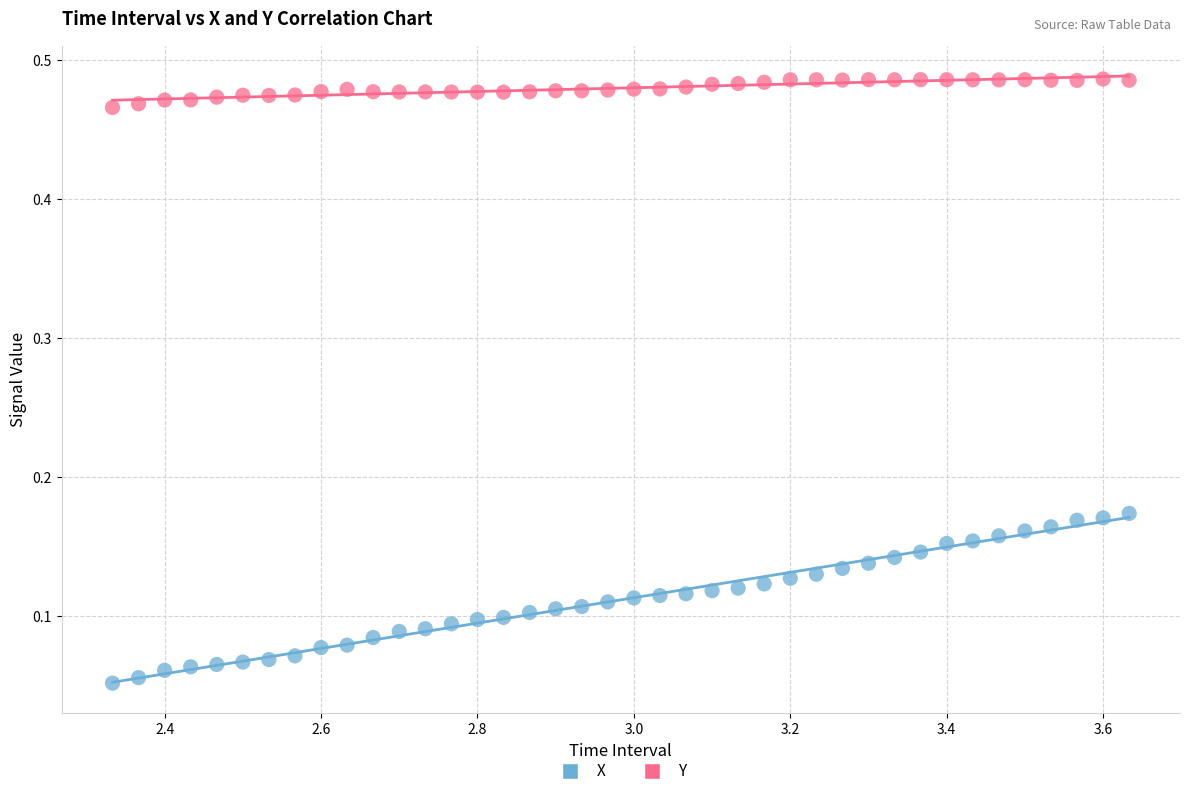

Which series reaches the maximum Y coordinate?

Y